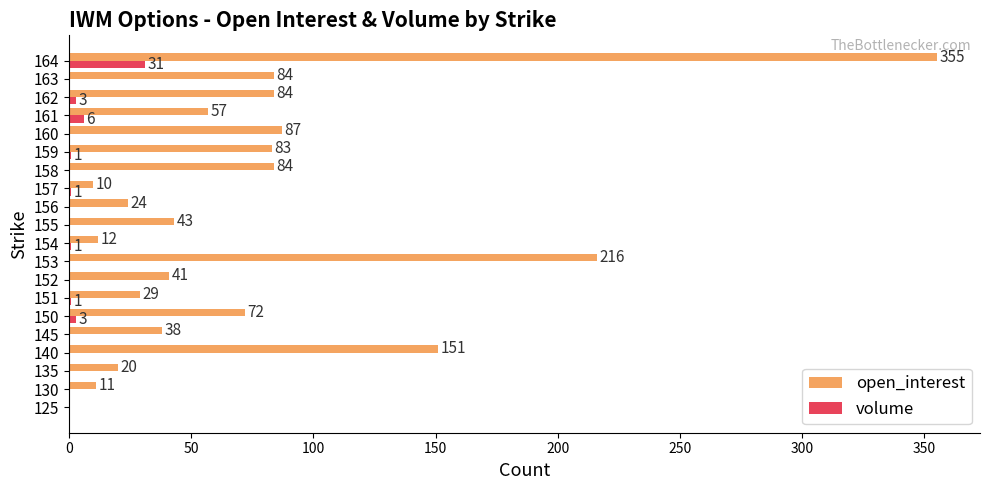

Which series changed the most between 153 and 162?

open_interest